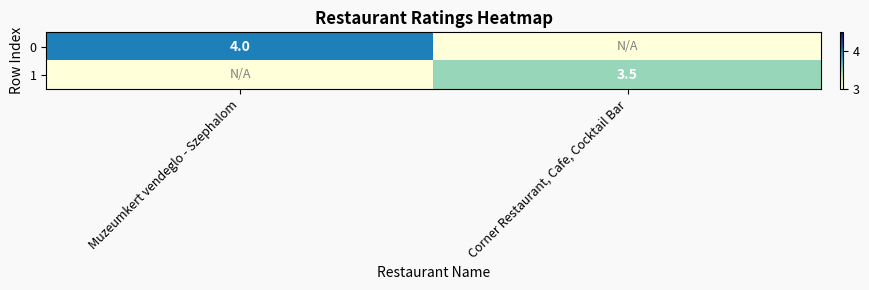

Is it true that 1 equals 3.5 at Corner Restaurant, Cafe, Cocktail Bar?

True